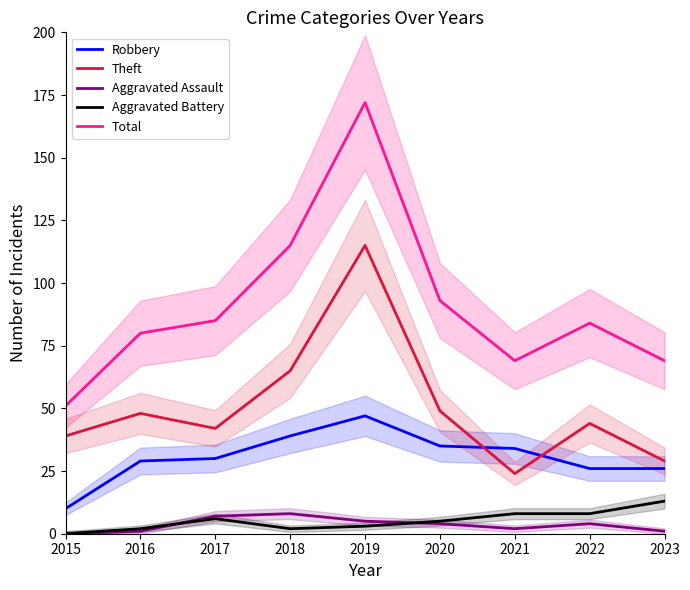

What is the value of the Theft point at the 5th from the left?

115